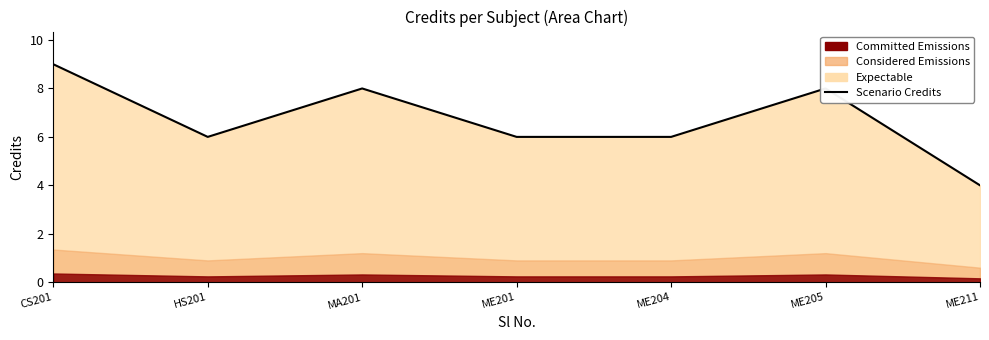

What is the change in value from CS201 to ME205?

-1